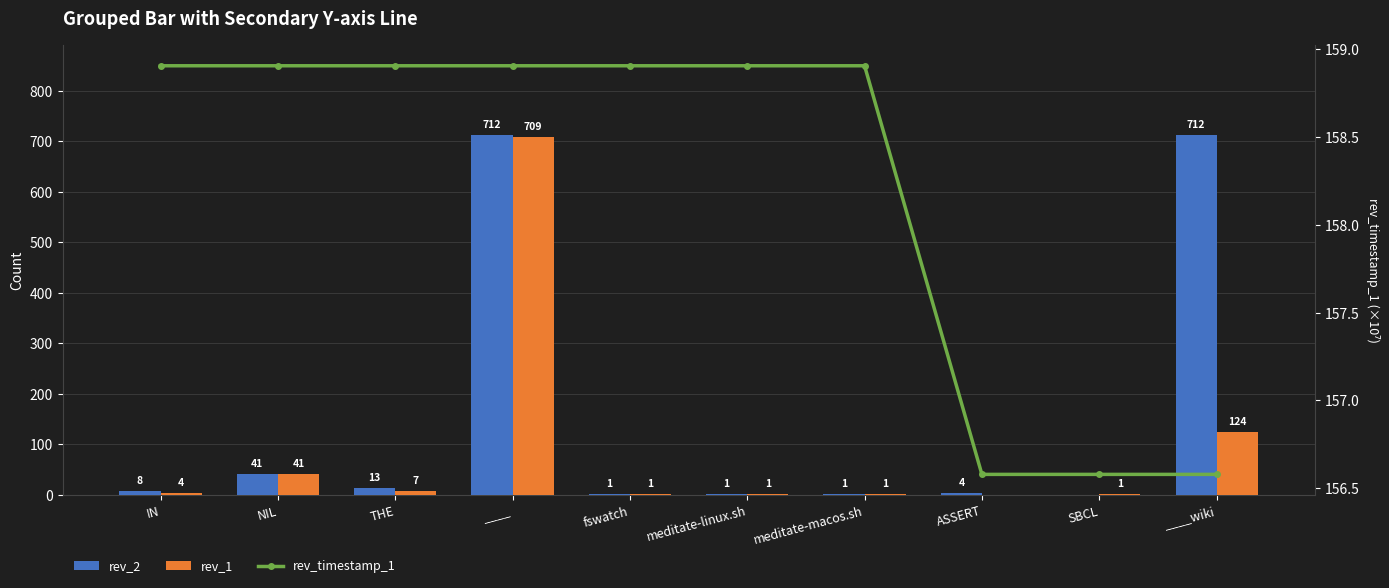

How many values in the rev_timestamp_1 series exceed 158?

7